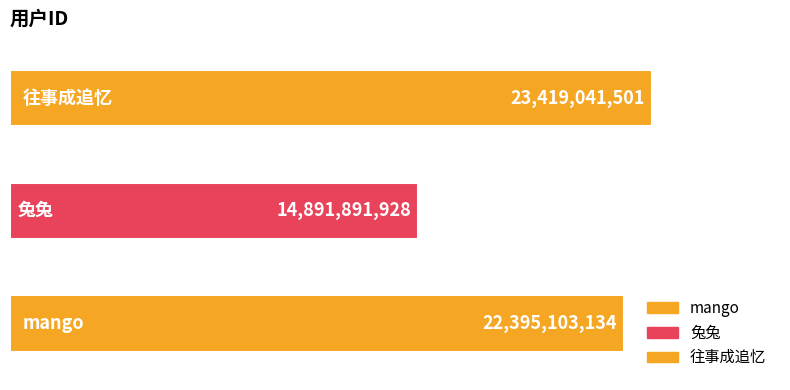

Between mango and 兔兔, which is larger?

mango